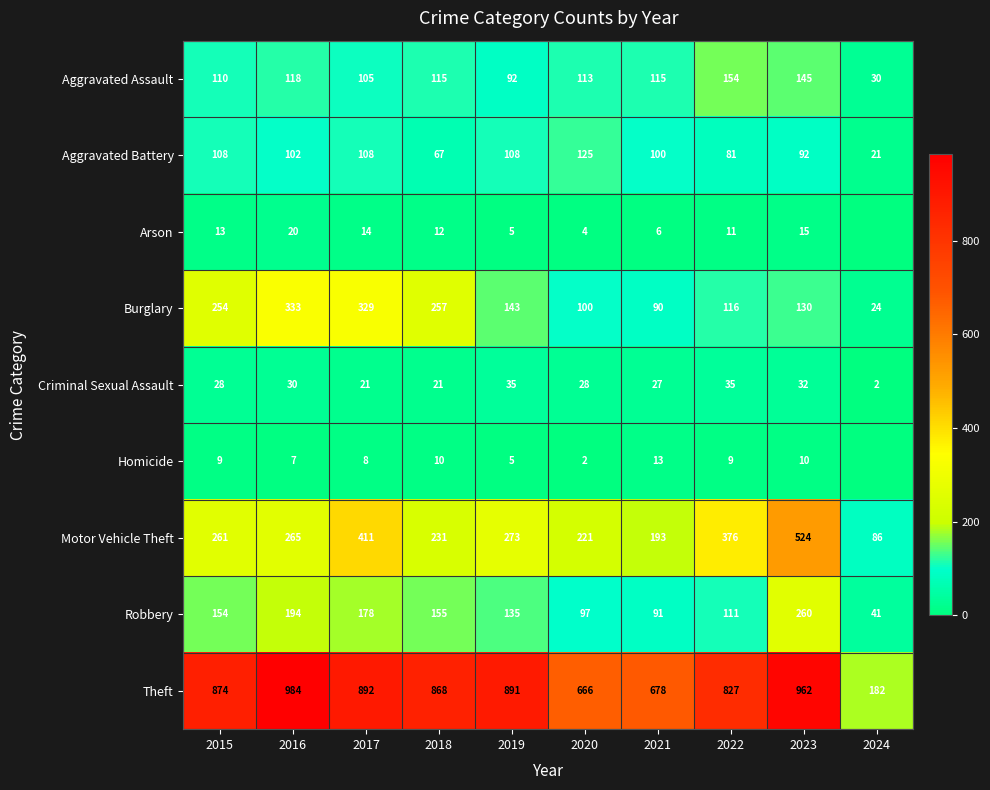

True or false: Theft has a value of 49 at 2024.

False